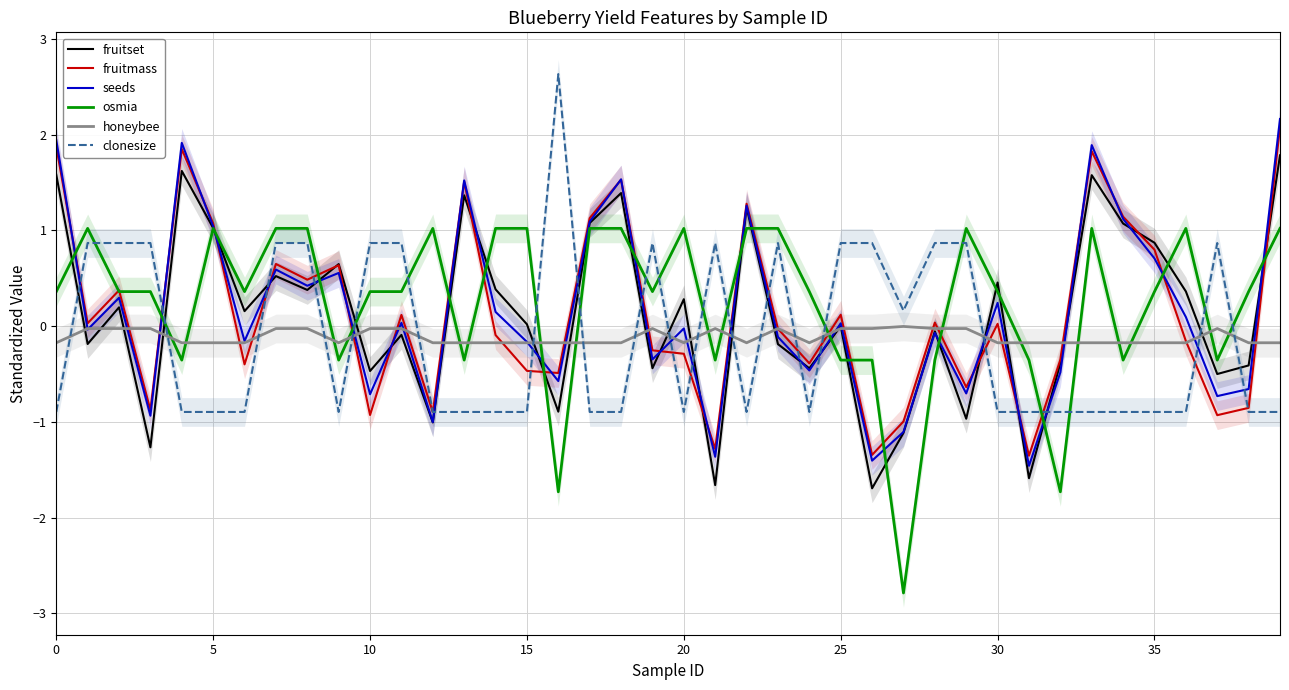

Which series has the largest range (max minus min)?

osmia